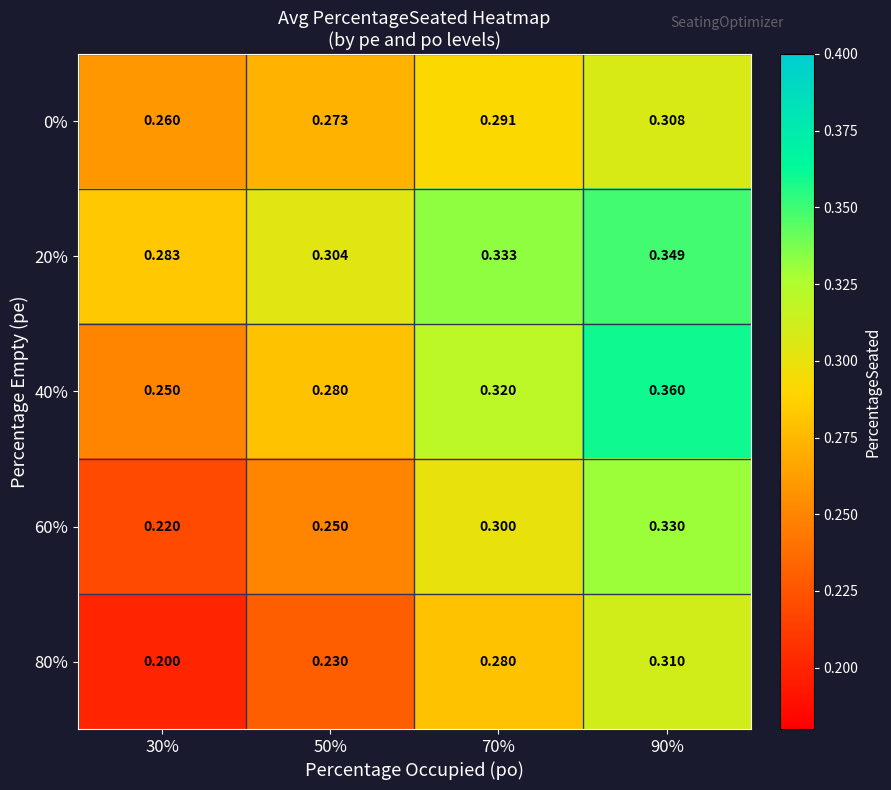

Is the value of 60% at 30% greater than the value of 20% at 70%?

No